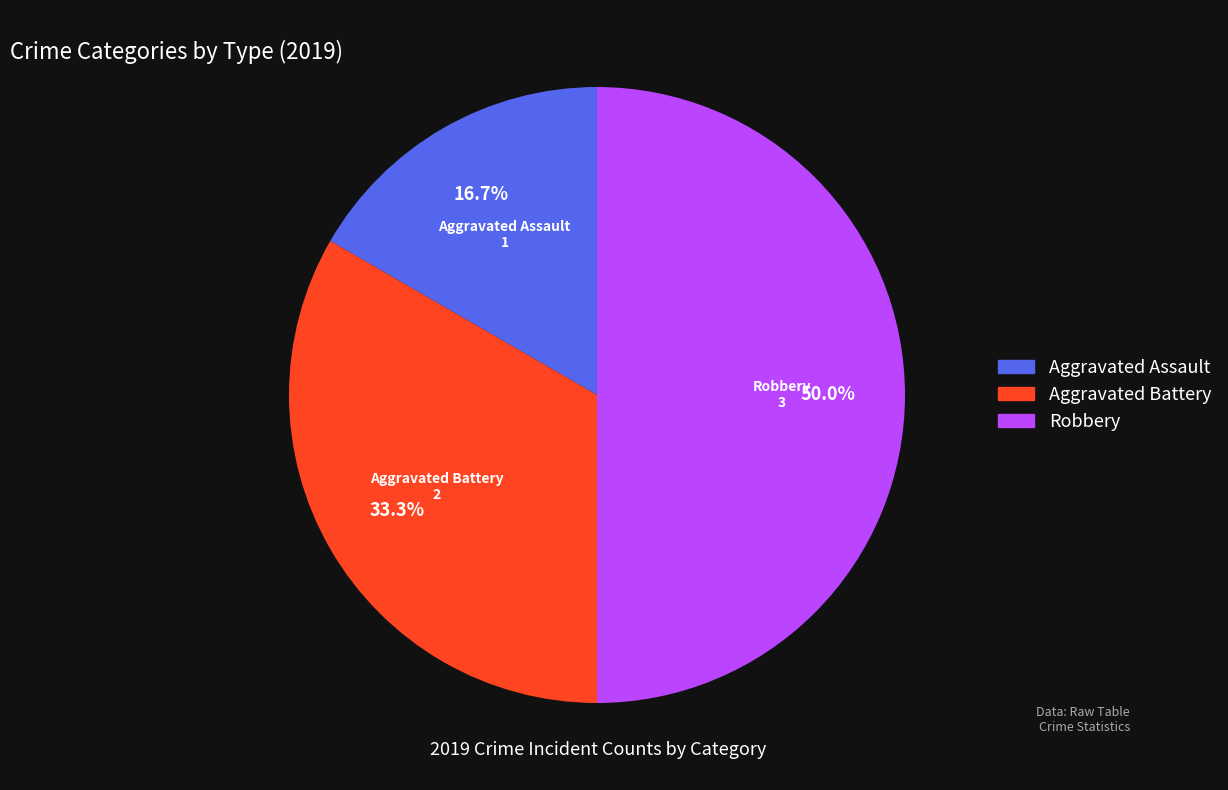

To the nearest percent, what percentage of the pie is Robbery?

50%